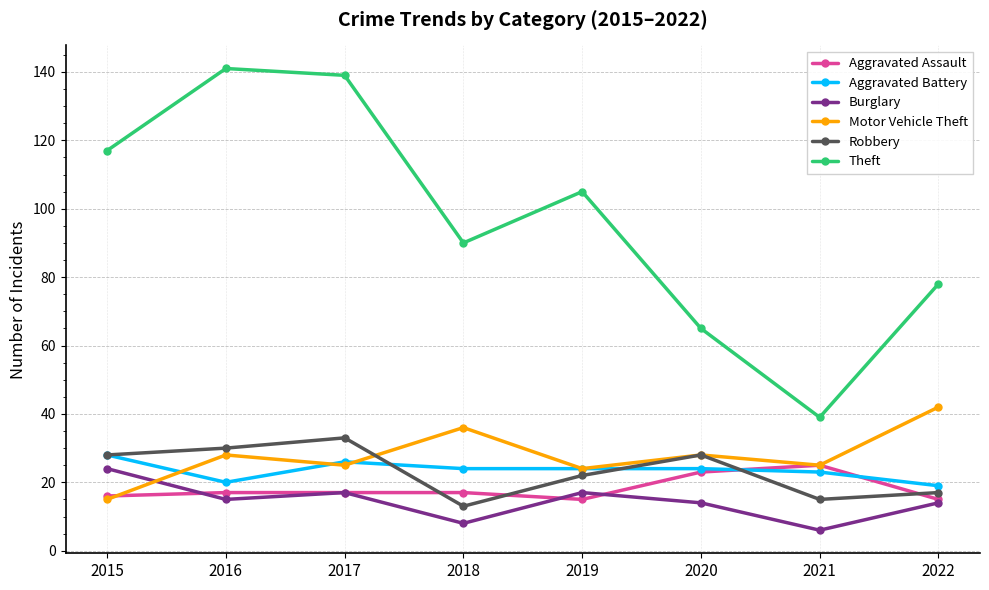

Which series has the largest range (max minus min)?

Theft